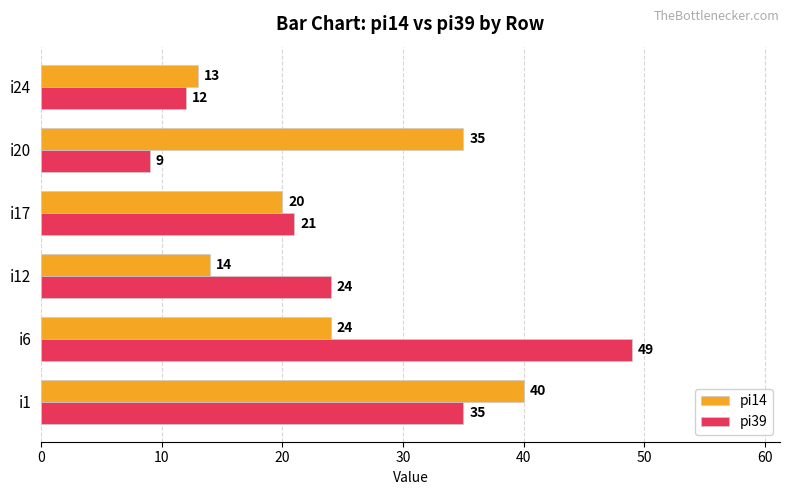

Count the number of data series in this chart.

2